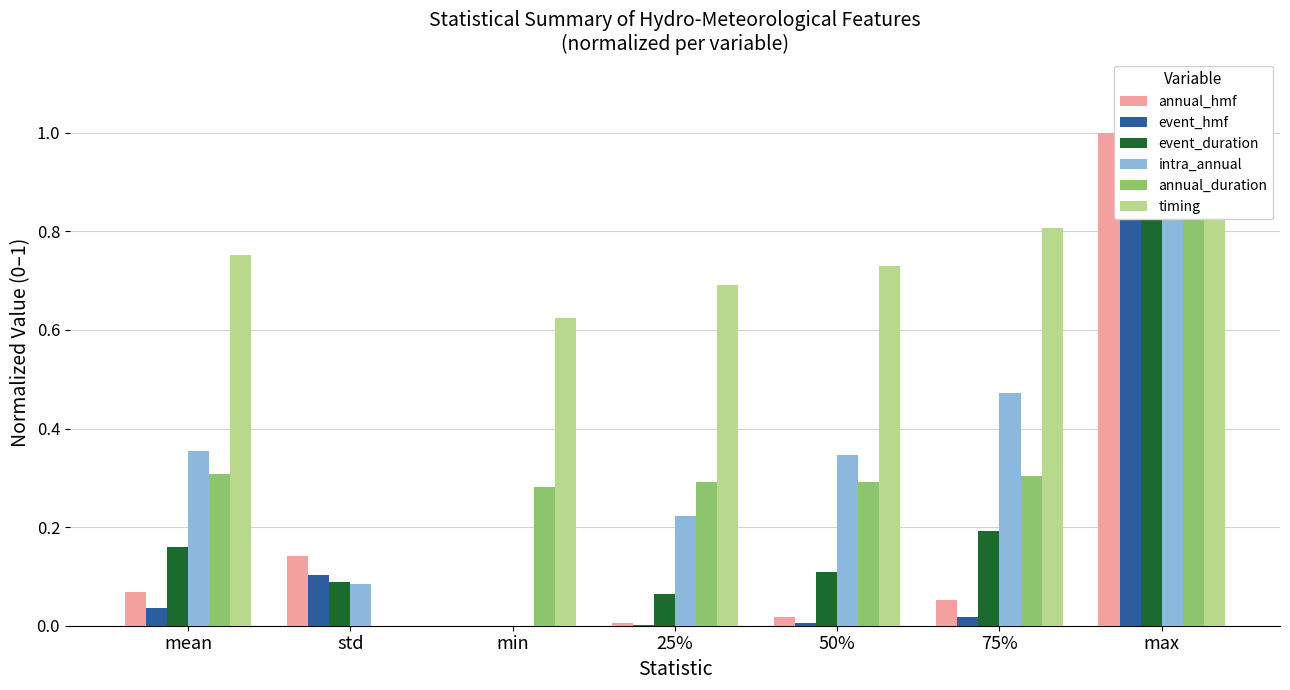

The value of event_duration at 75% is 0.3. True or false?

False